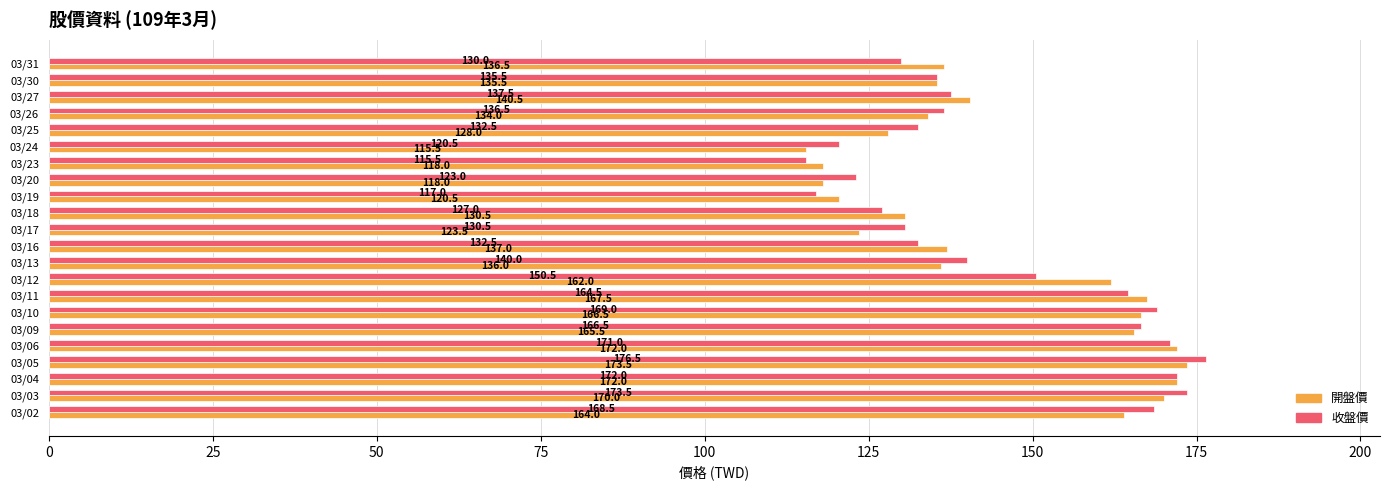

What is the approximate value of 開盤價 at 03/06?

172.0